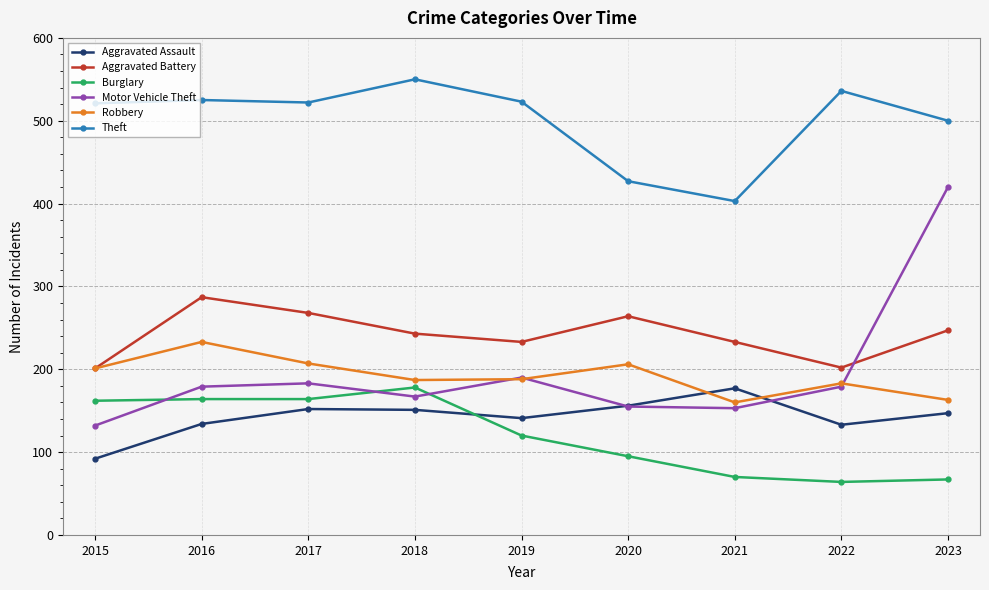

True or false: Aggravated Assault has a value of 151 at 2018.

True